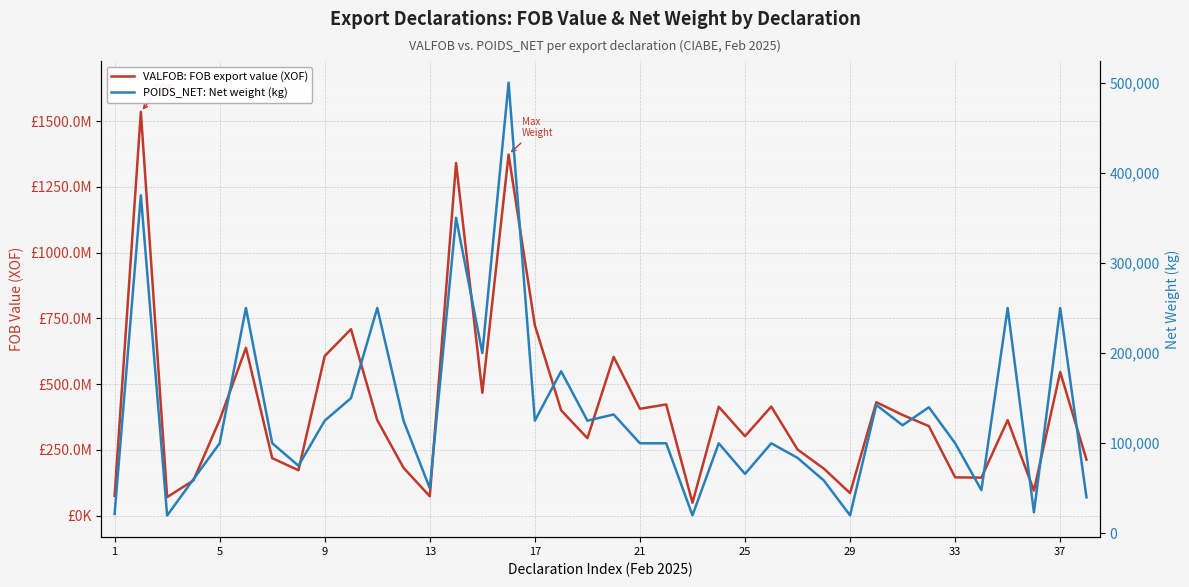

True or false: VALFOB has a value of 349347939 at 19.

False